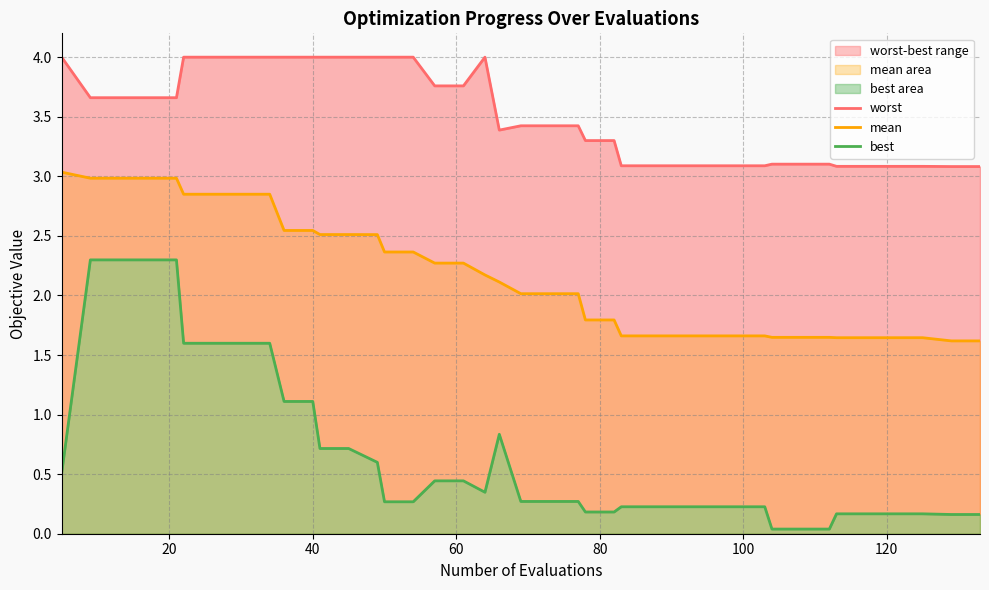

What is the sum of all worst values?

140.8